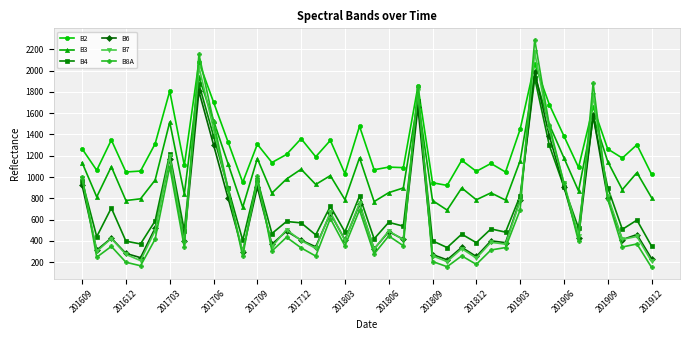

What is the value of the B6 point at the 4th from the left?

282